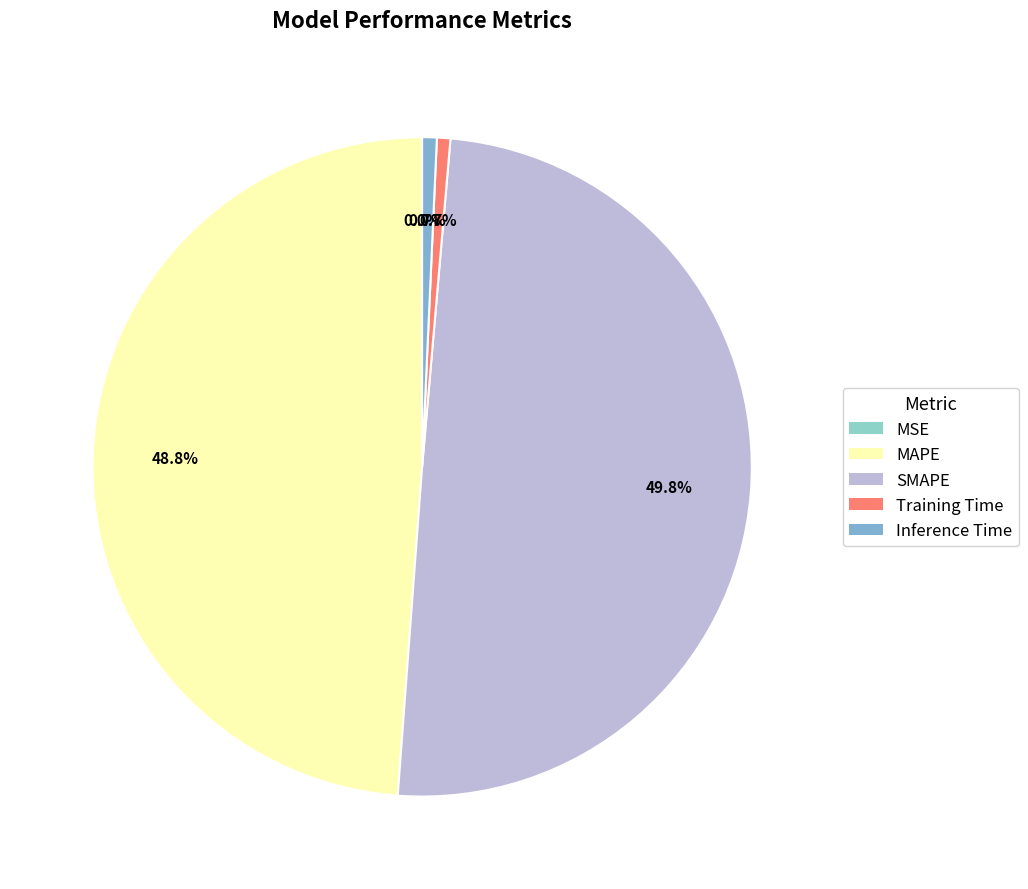

What is the change in value from MSE to Inference Time?

+0.1